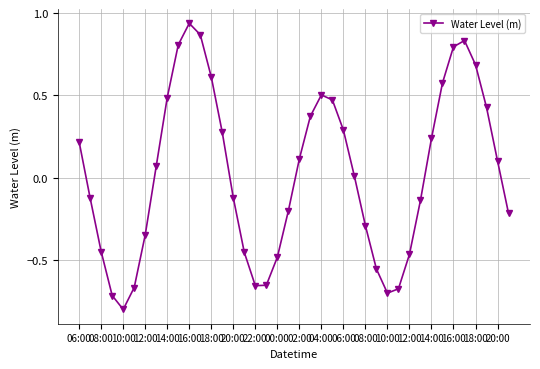

What is the difference between the maximum and minimum values?

1.7